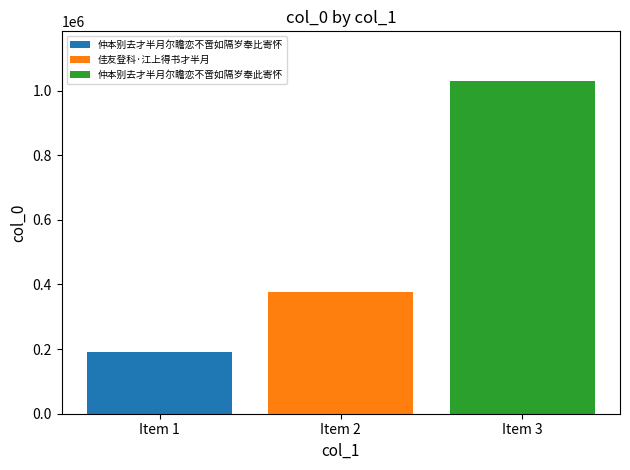

What value does the 仲本别去才半月尔瞻恋不啻如隔岁奉此寄怀 series have at Item 2?

1028790